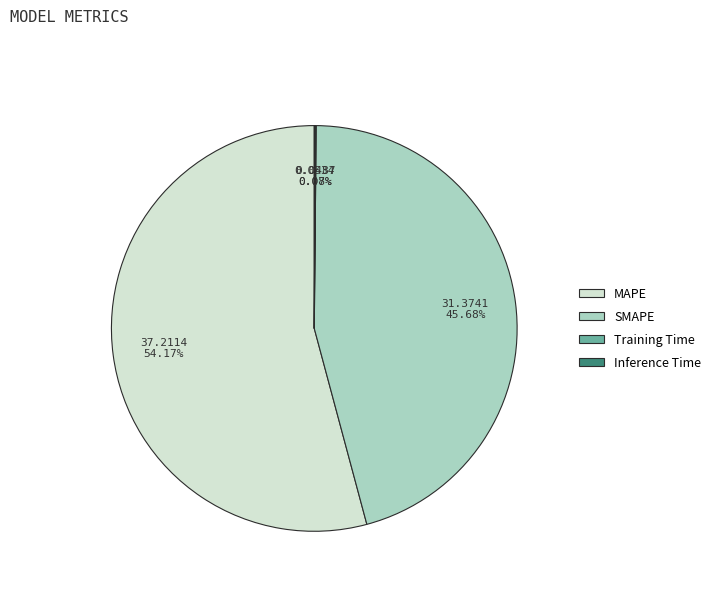

The MAPE slice represents 54% of the pie. True or false?

True